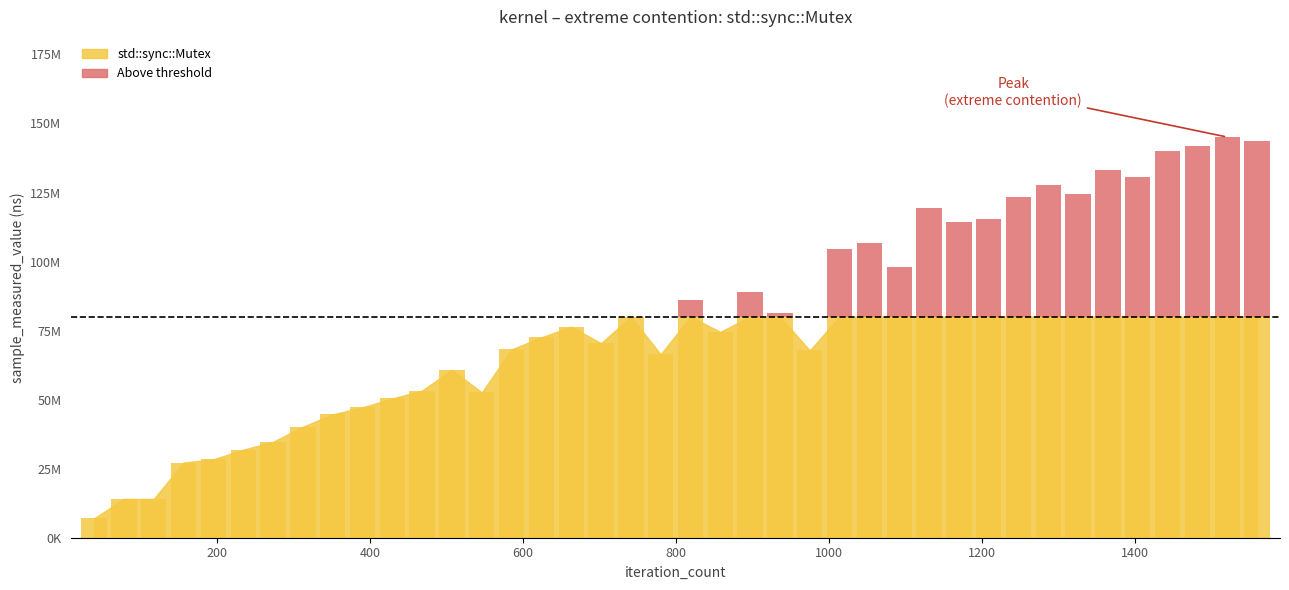

The chart shows a value of 1396510 at 800. True or false?

False